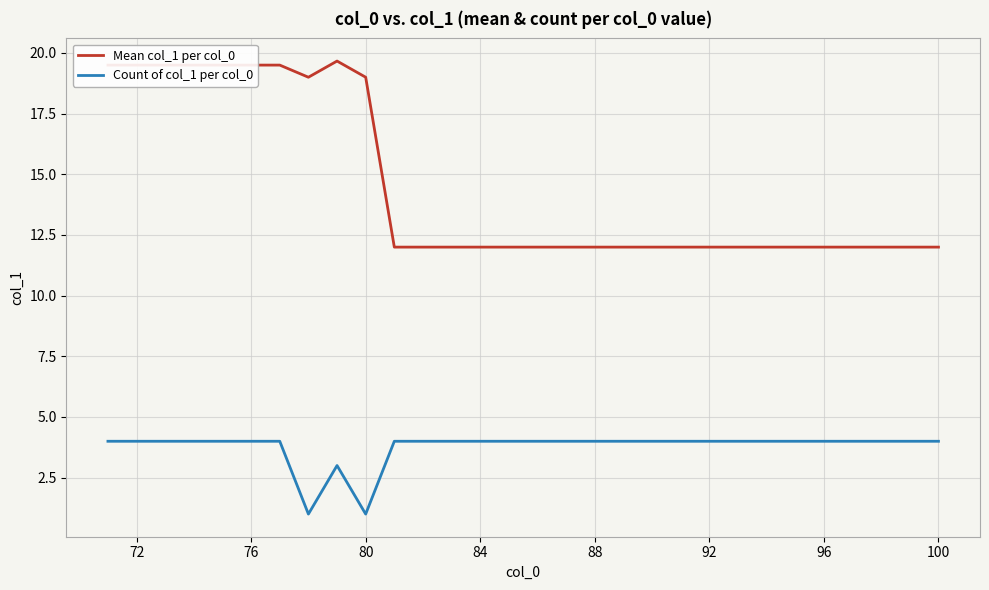

Which series has the widest spread of values?

Mean col_1 per col_0